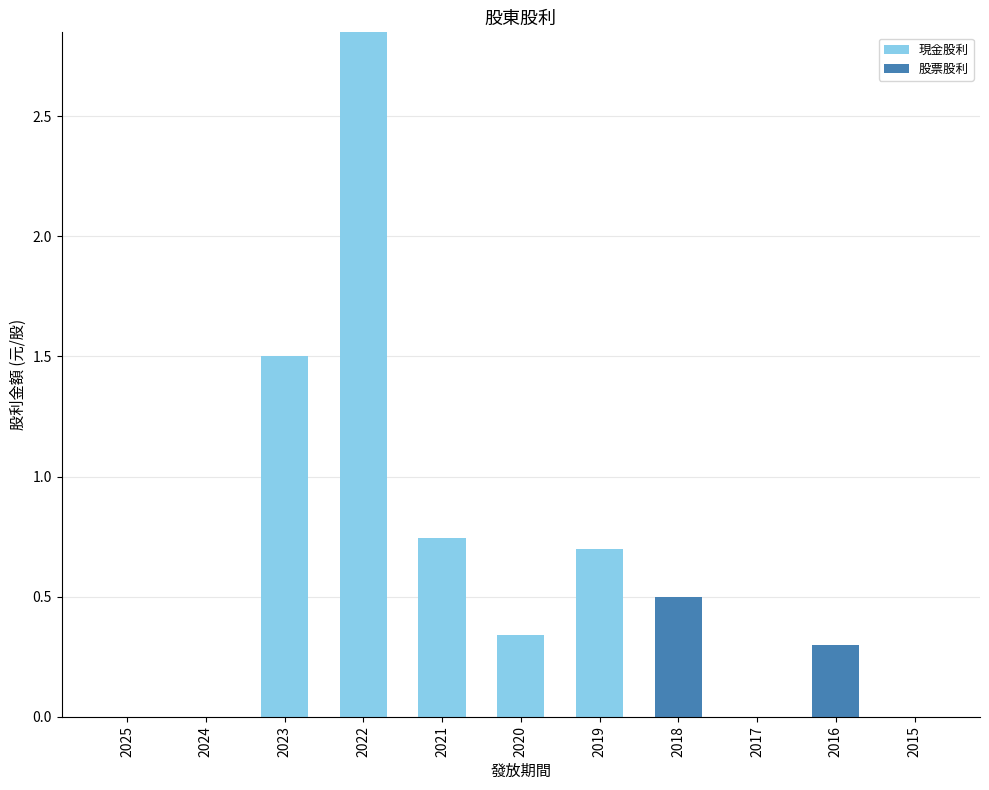

At which label is 現金股利 closest to 1?

2021